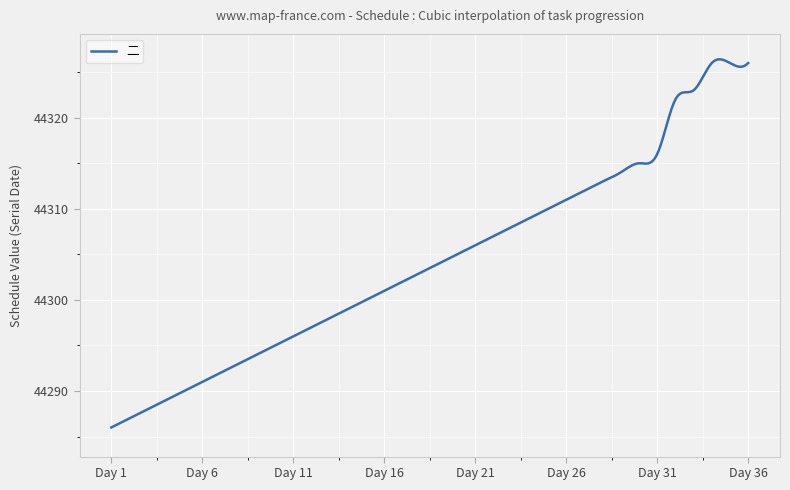

What is the maximum value shown in the chart?

44326.4